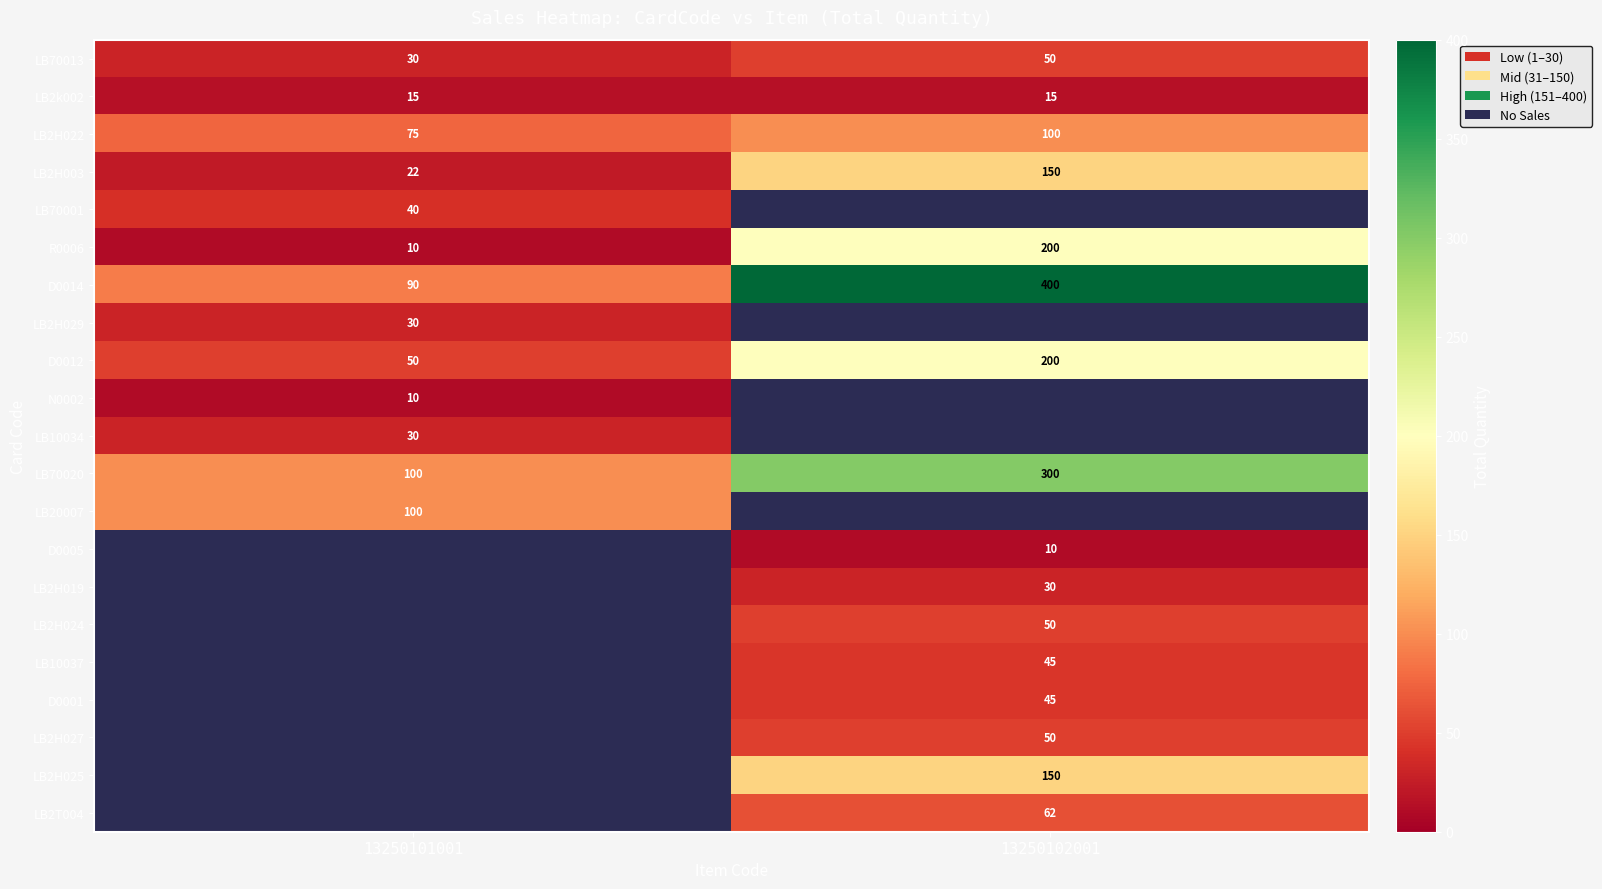

At how many categories does at least one series exceed 77?

2